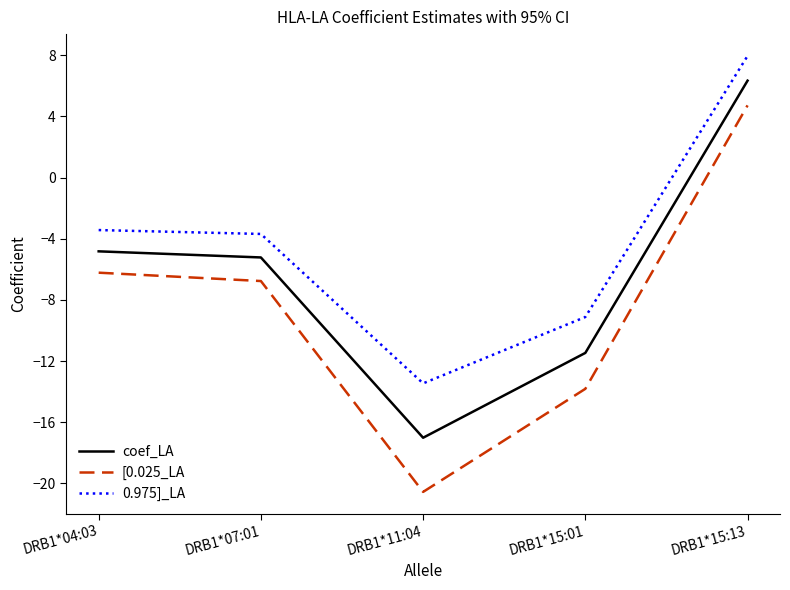

What is the sum of all coef_LA values?

-32.2